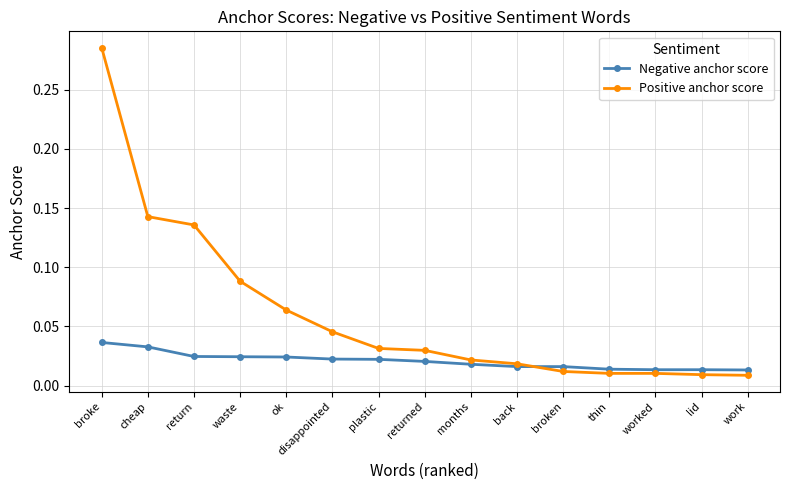

Count the number of data series in this chart.

2